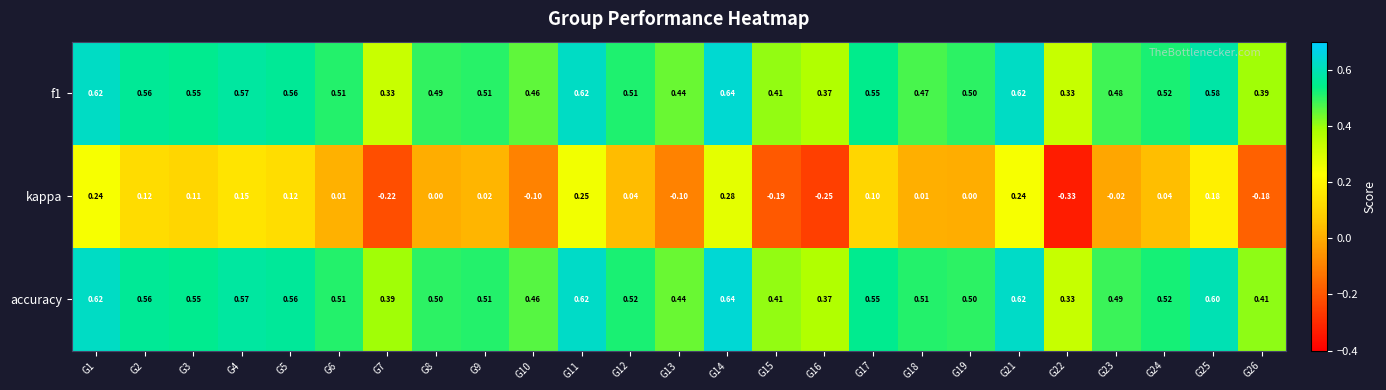

Which series has the largest range (max minus min)?

kappa